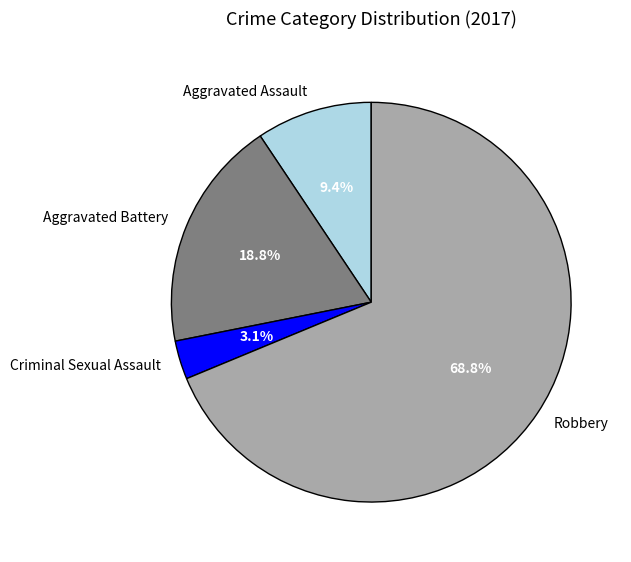

Count the number of slices in the pie.

4